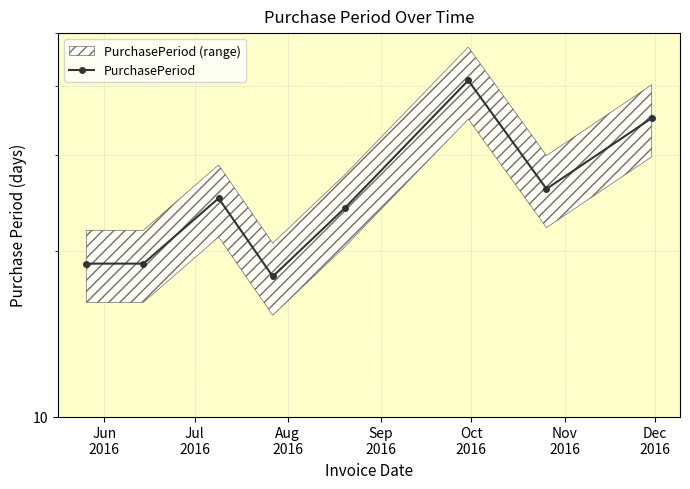

How many lines are shown in the chart?

1